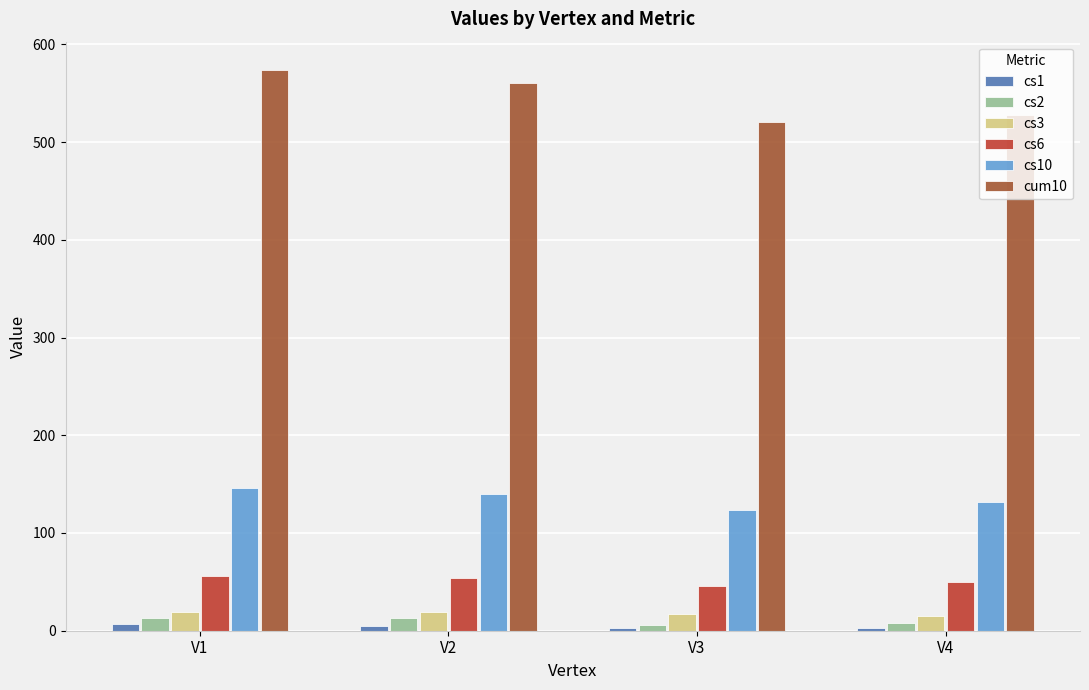

What is the approximate value of cs10 at V2, to the nearest 5?

140